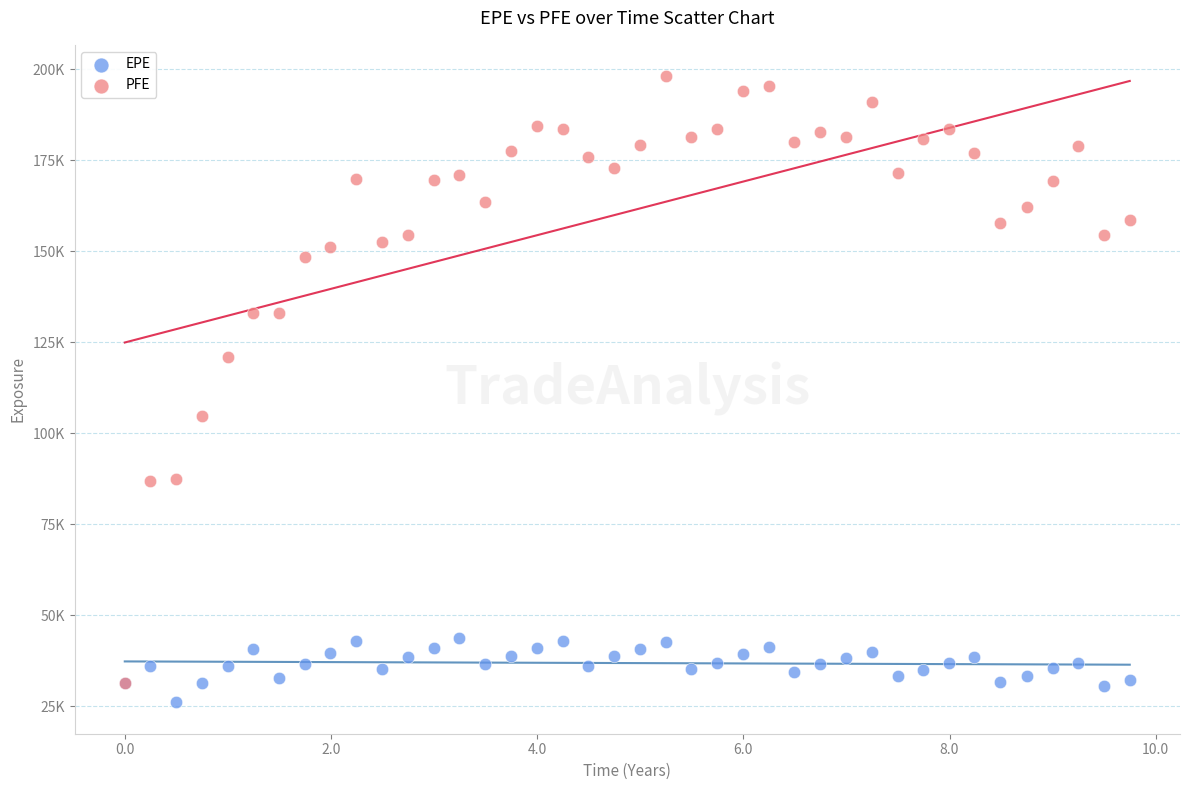

Which series contains the lowest Y value?

EPE